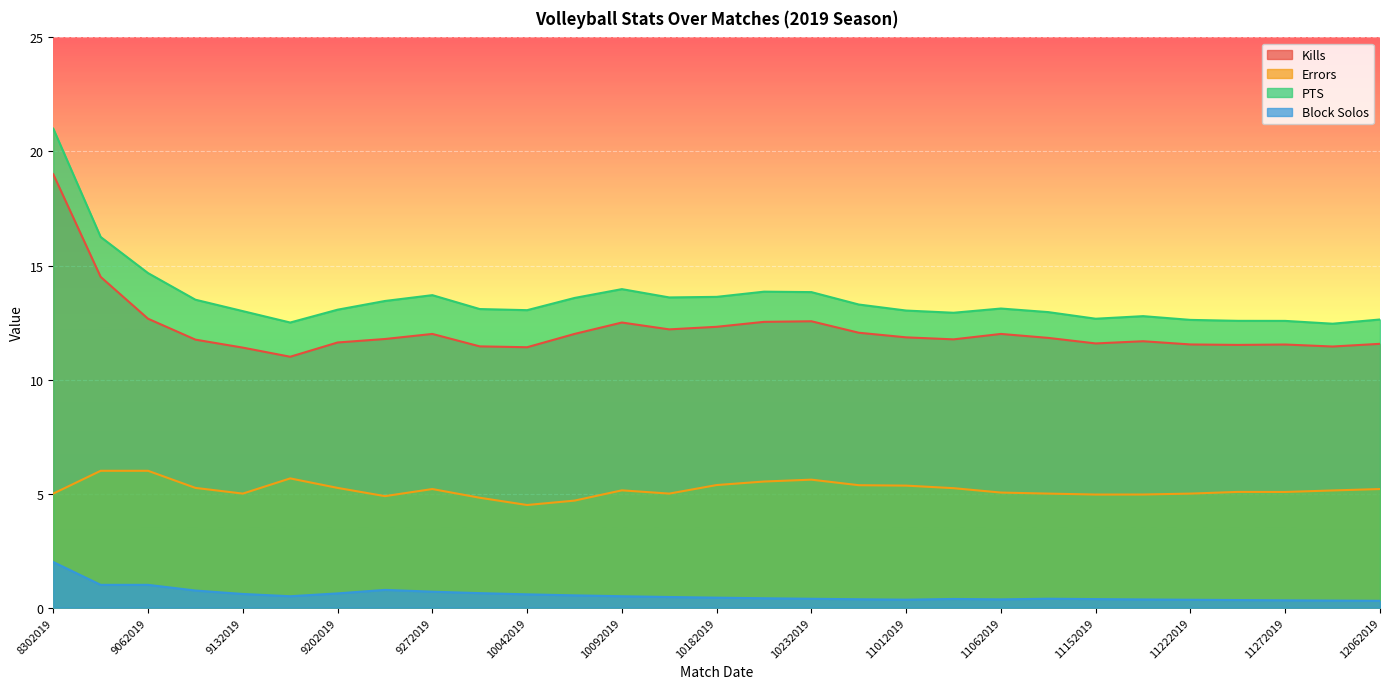

What is the spread (max minus min) of values at 10262019?

12.9